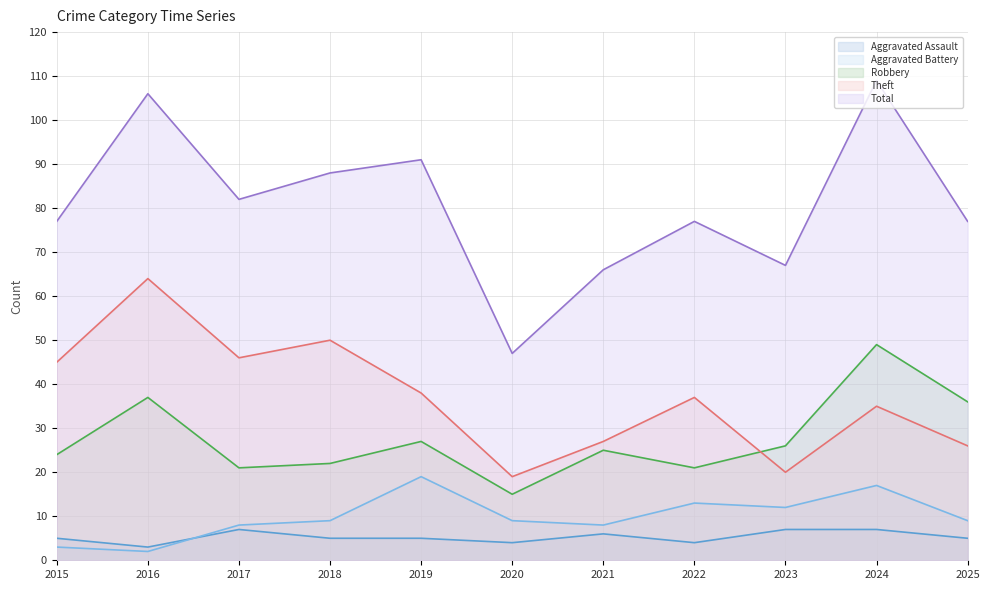

Reading right to left, extract all data points from this chart.

Aggravated Assault: 2025=5	2024=7	2023=7	2022=4	2021=6	2020=4	2019=5	2018=5	2017=7	2016=3	2015=5
Aggravated Battery: 2025=9	2024=17	2023=12	2022=13	2021=8	2020=9	2019=19	2018=9	2017=8	2016=2	2015=3
Robbery: 2025=36	2024=49	2023=26	2022=21	2021=25	2020=15	2019=27	2018=22	2017=21	2016=37	2015=24
Theft: 2025=26	2024=35	2023=20	2022=37	2021=27	2020=19	2019=38	2018=50	2017=46	2016=64	2015=45
Total: 2025=77	2024=109	2023=67	2022=77	2021=66	2020=47	2019=91	2018=88	2017=82	2016=106	2015=77